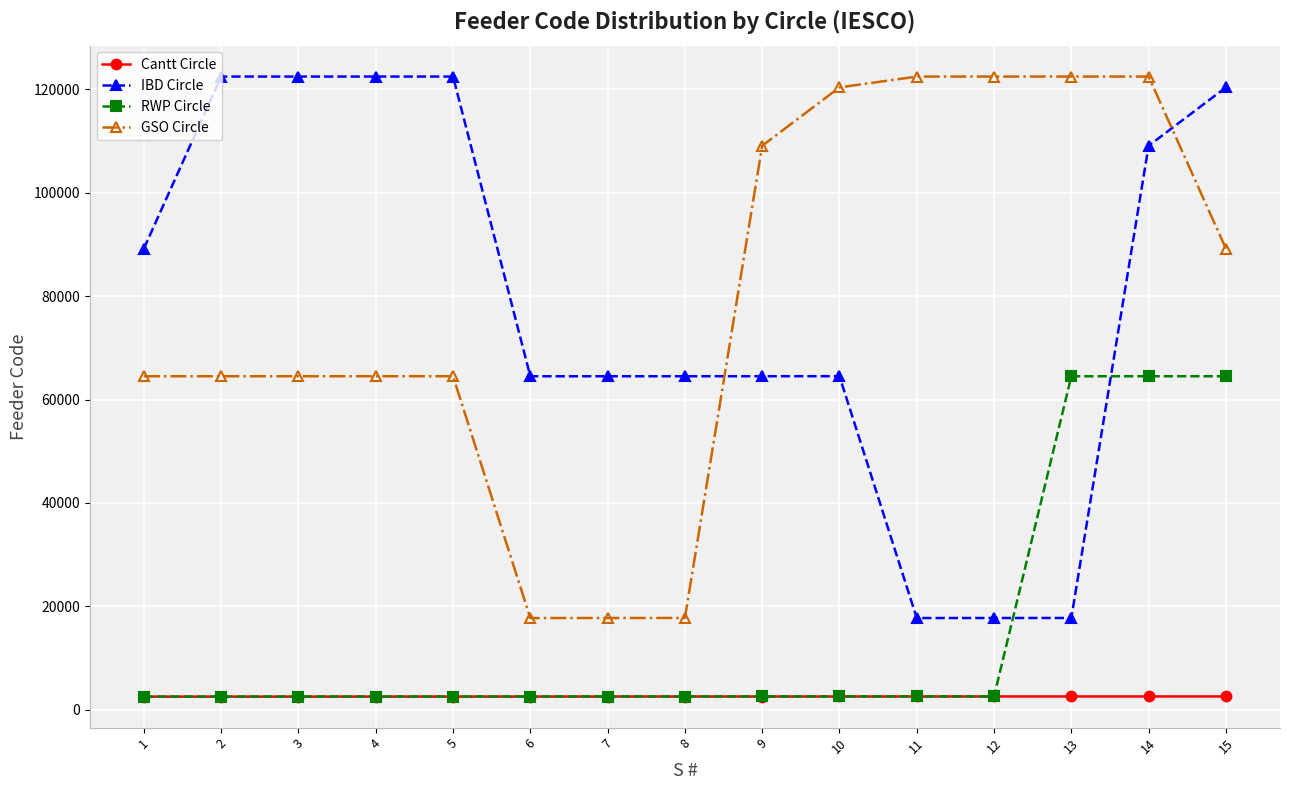

The value of IBD Circle at 15 is 120405. True or false?

True